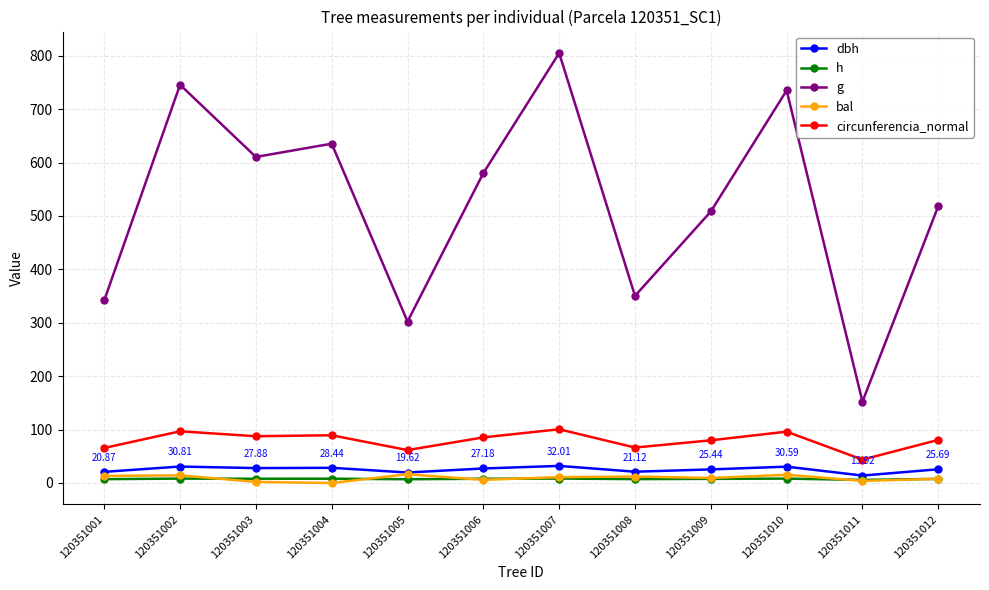

At which category does g reach its first local peak?

120351002